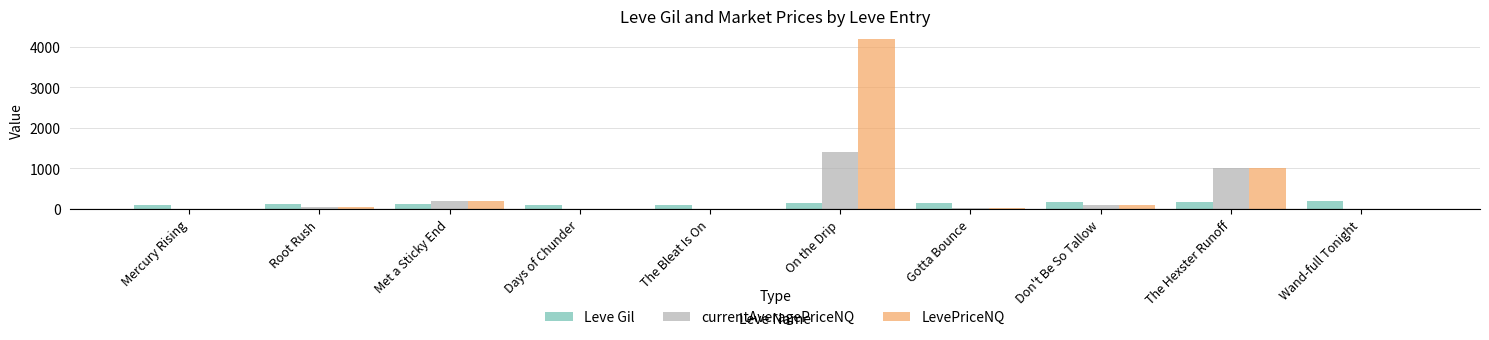

Is it true that LevePriceNQ equals 99.0 at Don't Be So Tallow?

True